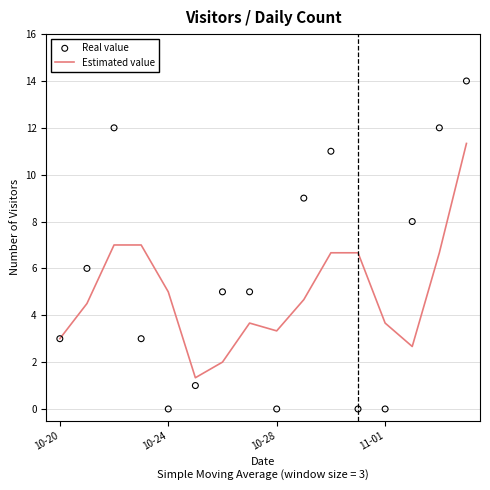

Is it true that Estimated value equals 0.8 at 10-28?

False